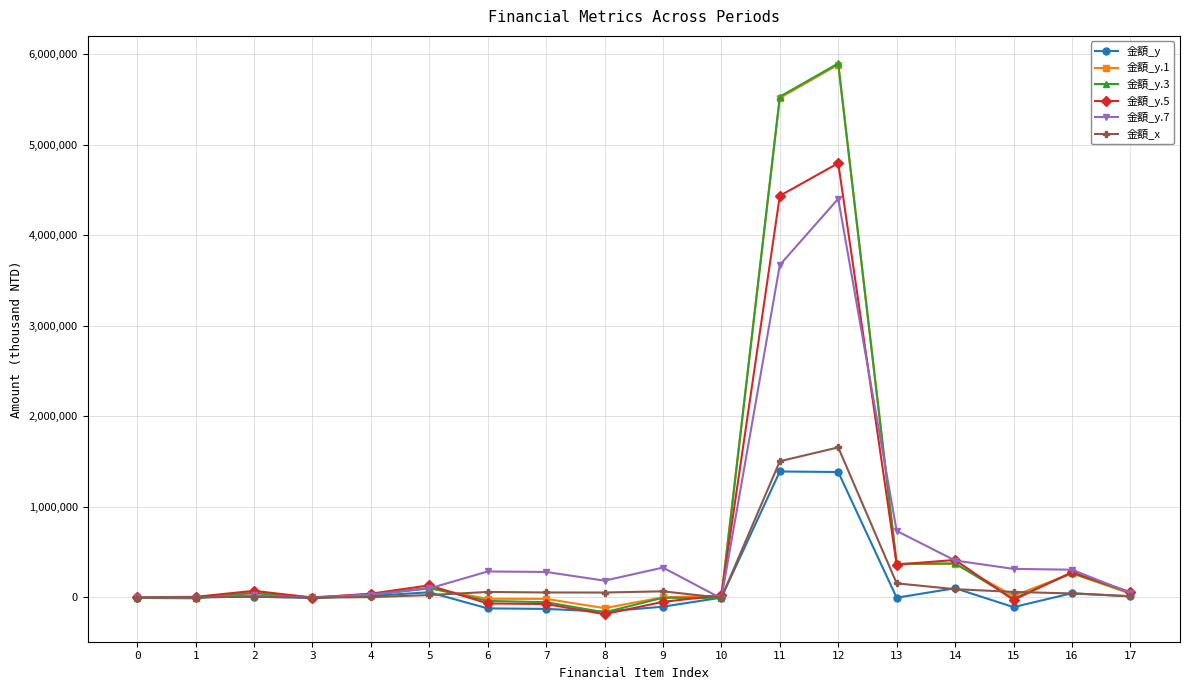

Which has a higher value, 13 or 5?

5